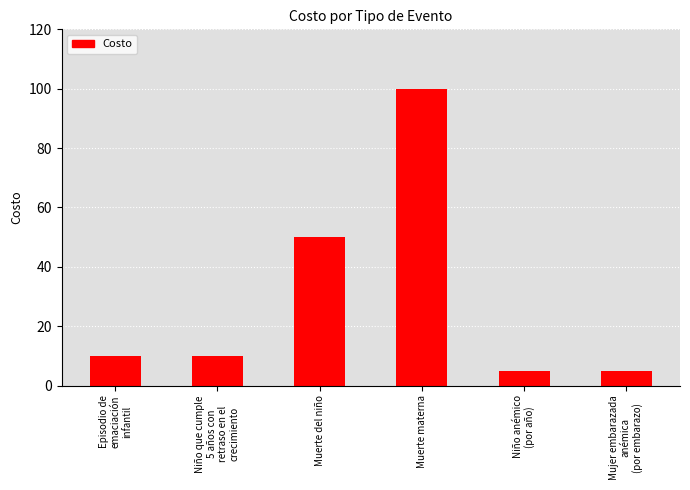

What is the difference between the second highest and minimum values?

45